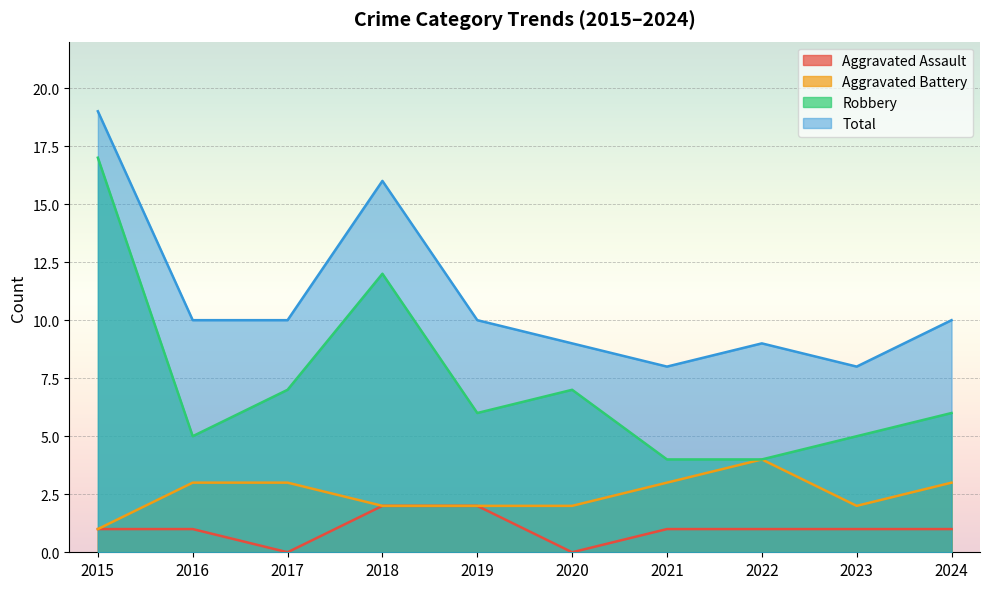

How many lines are shown in the chart?

4